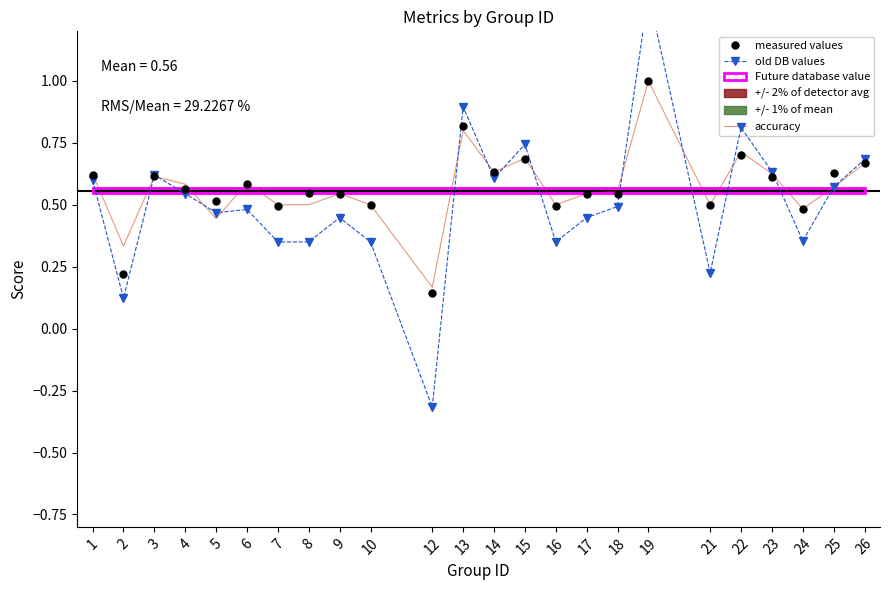

Rank the series by their maximum value, from highest to lowest.

old DB values, measured values, accuracy